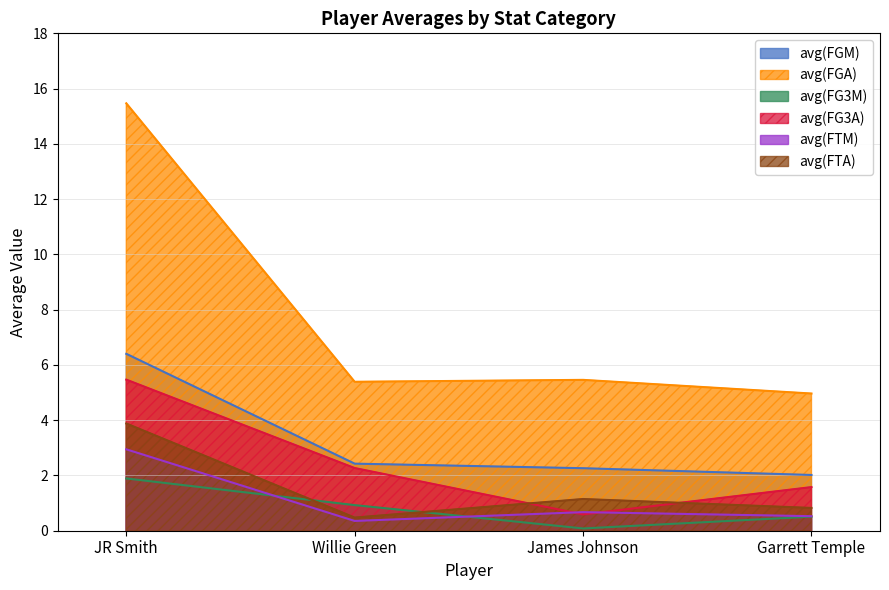

True or false: avg(FTA) and avg(FGM) intersect in this chart.

False